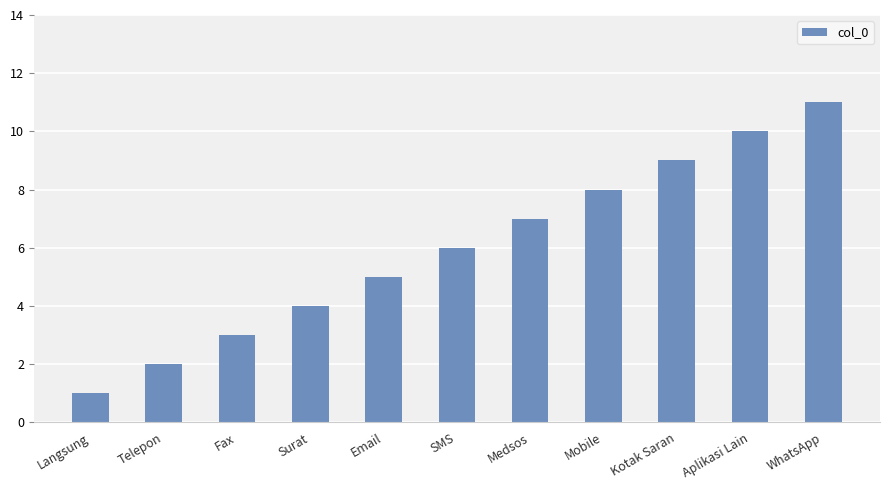

What is the difference between the values at SMS and Medsos?

1